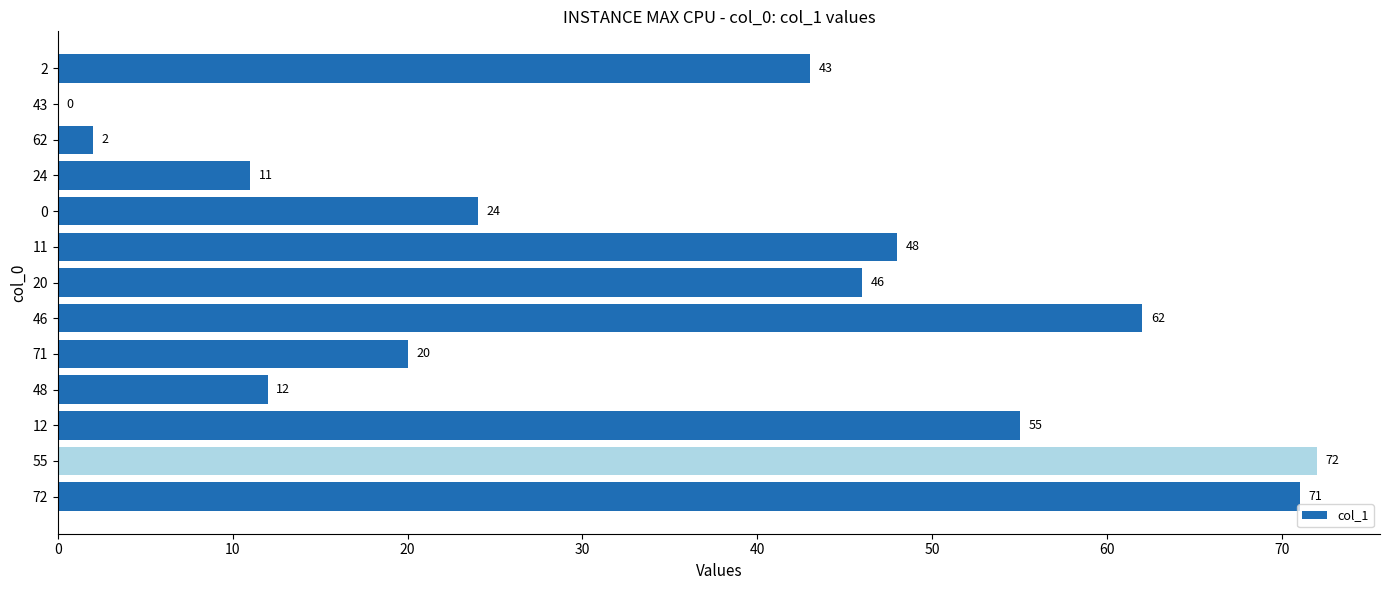

What is the maximum value shown in the chart?

72